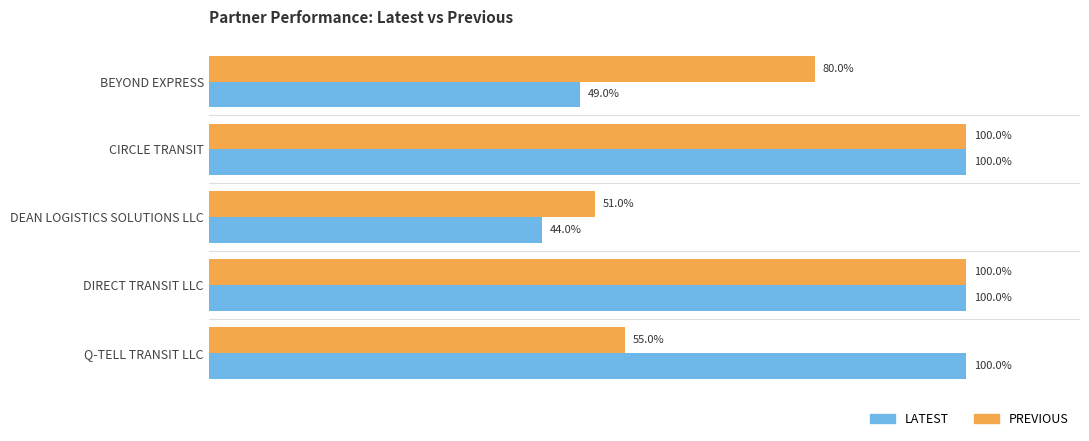

What is the average value of the PREVIOUS series?

0.8